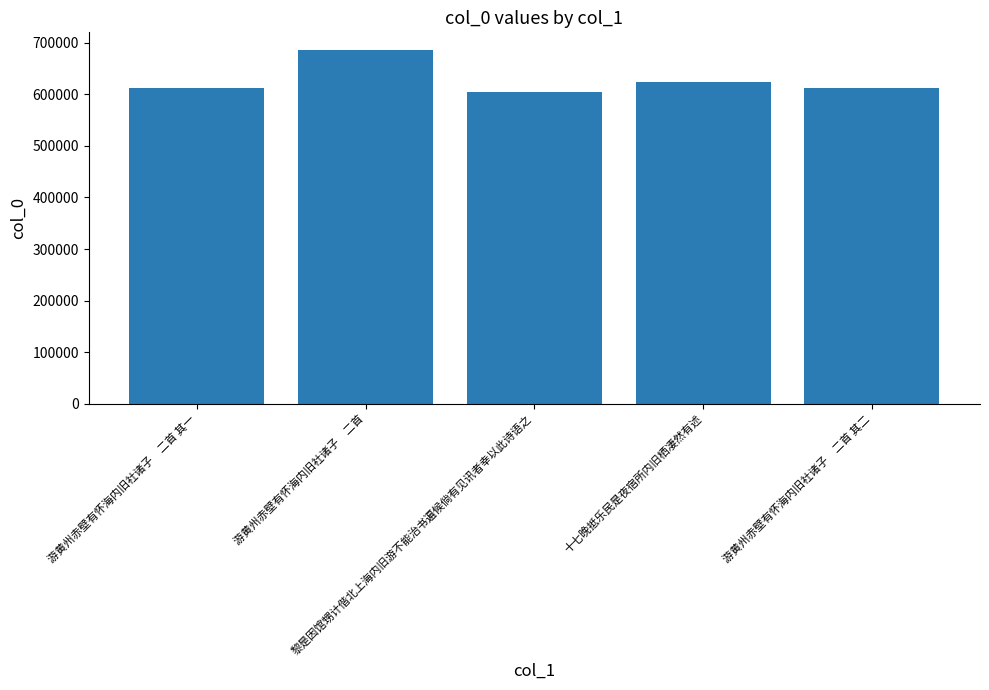

What is the value of the 4th bar from the left?

622851